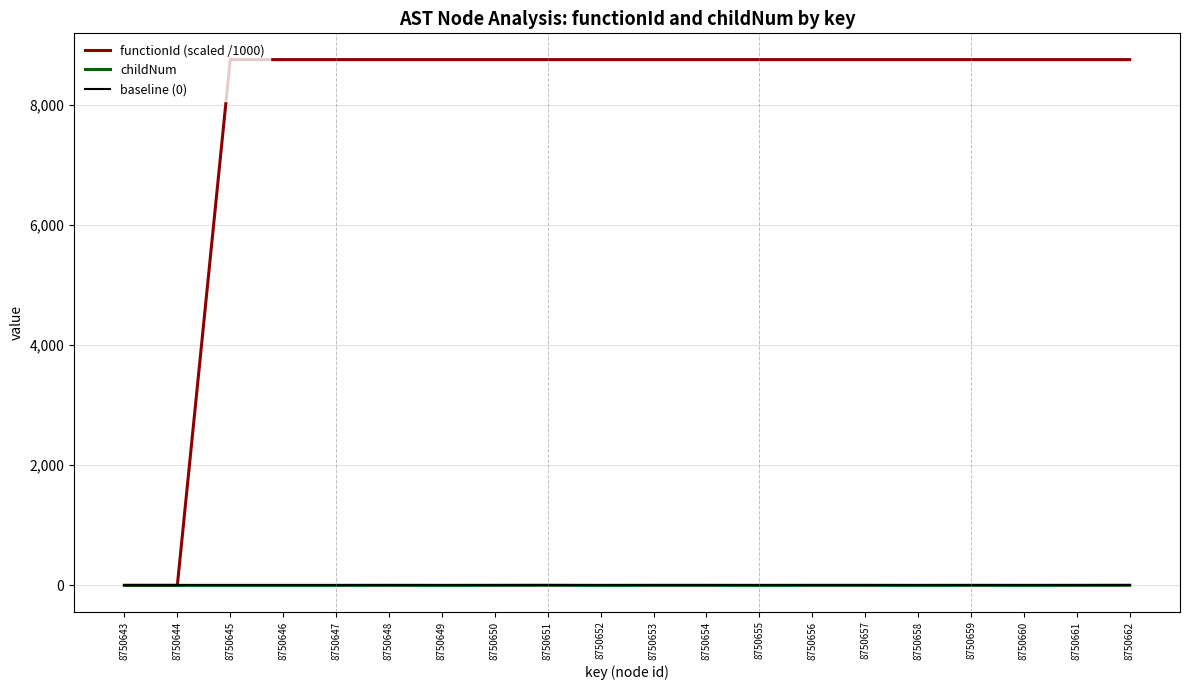

List the series in order of their peak value, highest first.

functionId (scaled /1000), childNum, baseline (0)